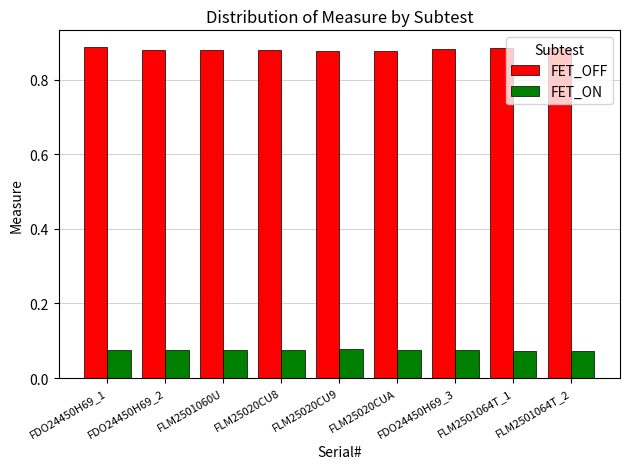

What is the sum of the FET_OFF values at FLM25020CUA and FLM25020CU9?

1.8